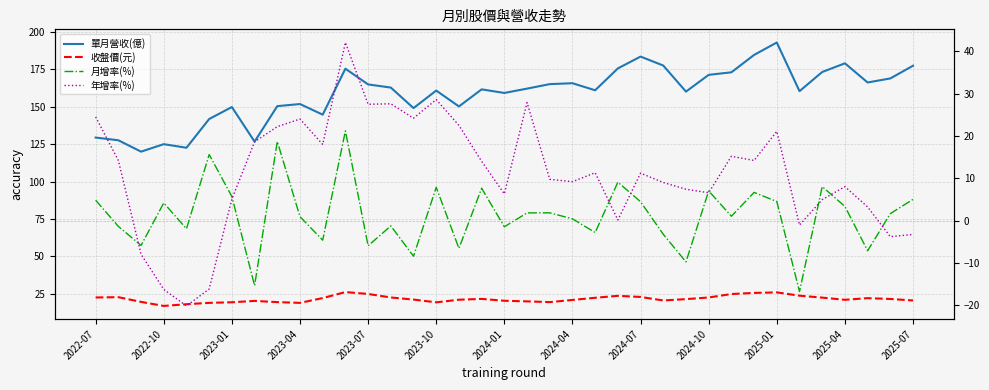

Reading left to right, list all the values displayed in this chart.

單月營收(億): 129.4	127.6	120.0	125.0	122.6	141.8	149.8	126.7	150.4	151.8	144.7	175.4	164.9	162.8	149.1	160.8	150.2	161.6	159.2	162.1	165.1	165.7	161.0	175.6	183.5	177.5	160.1	171.3	173.0	184.6	192.9	160.4	173.2	179.0	166.2	168.9	177.4
收盤價(元): 22.6	22.8	19.6	16.9	18.1	19.0	19.4	20.3	19.5	19.0	22.2	26.2	24.9	22.6	21.2	19.4	21.1	21.6	20.4	20.0	19.5	20.9	22.4	23.7	22.9	20.6	21.5	22.6	24.9	25.6	26.0	23.8	22.5	21.1	22.1	21.6	20.6
月增率(%): 4.8	-1.4	-5.9	4.2	-1.9	15.6	5.7	-15.4	18.7	0.9	-4.7	21.2	-6.0	-1.3	-8.4	7.8	-6.6	7.6	-1.5	1.8	1.8	0.4	-2.8	9.1	4.4	-3.3	-9.8	7.0	1.0	6.7	4.5	-16.8	8.0	3.3	-7.2	1.6	5.0
年增率(%): 24.5	14.2	-8.0	-16.3	-20.2	-16.2	5.1	18.6	22.2	24.0	18.0	42.1	27.5	27.6	24.2	28.6	22.5	14.0	6.3	27.9	9.7	9.2	11.3	0.1	11.2	9.0	7.4	6.6	15.2	14.2	21.1	-1.1	4.9	8.0	3.2	-3.8	-3.3